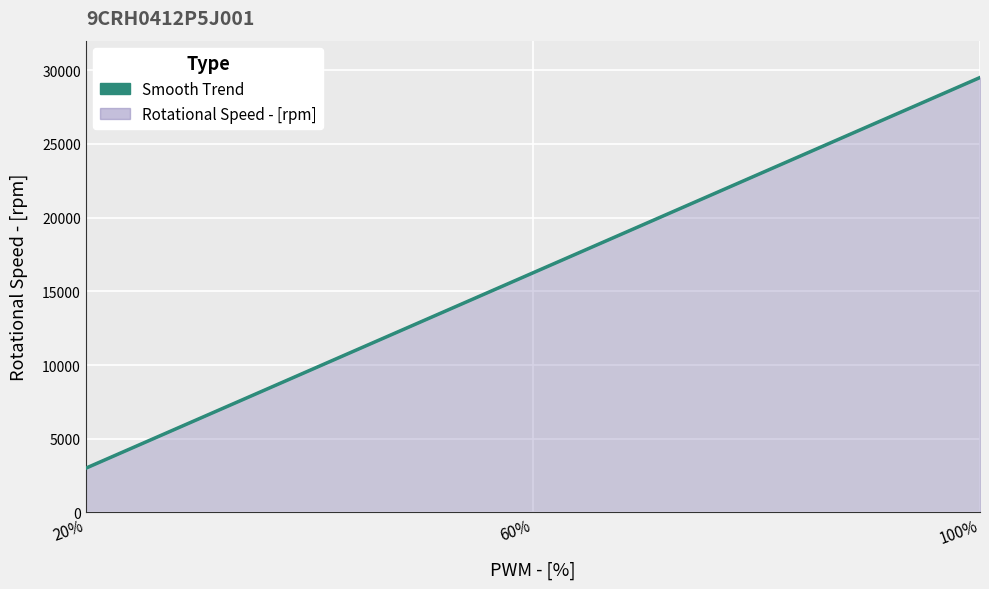

What is the difference between the second highest and minimum values?

13250